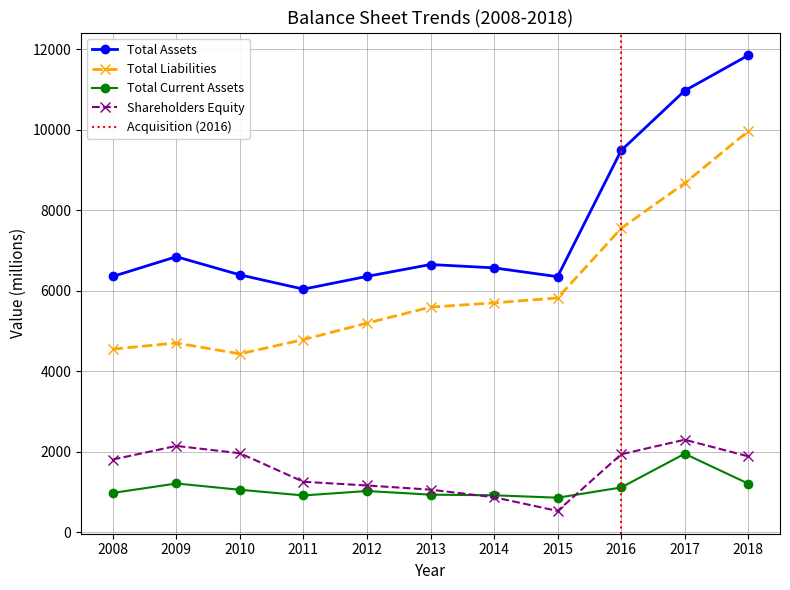

What is the highest value of the Total Assets series?

11852